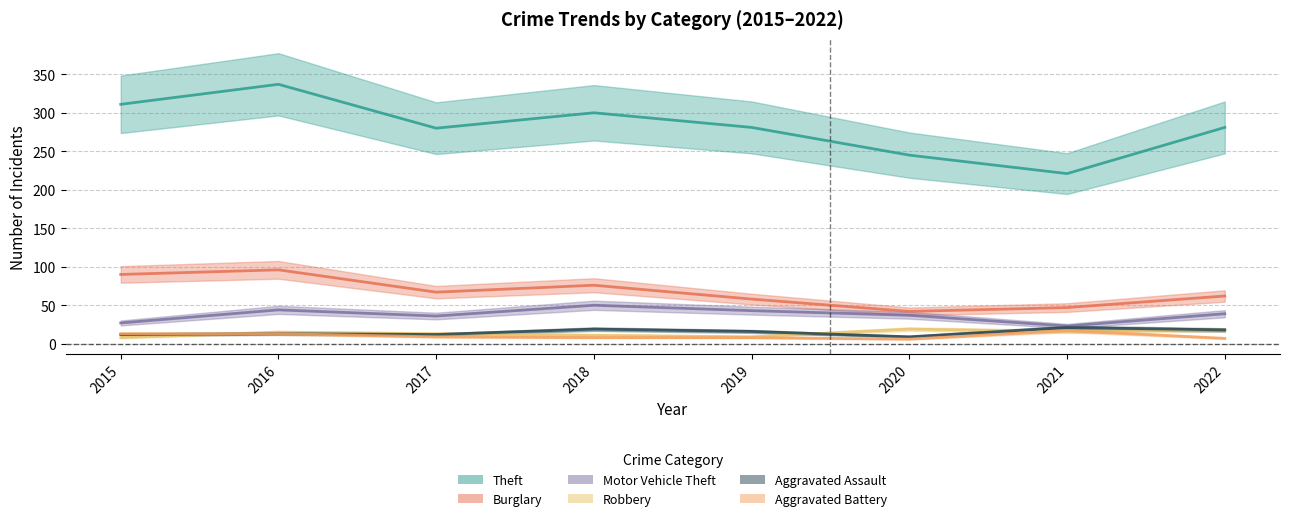

Reading left to right, transcribe all the data shown in this chart.

Theft: 311	337	280	300	281	245	221	281
Burglary: 90	96	67	76	58	42	47	62
Motor Vehicle Theft: 27	44	36	50	43	37	23	39
Robbery: 8	15	13	11	9	19	16	18
Aggravated Assault: 12	13	12	19	16	9	21	18
Aggravated Battery: 13	13	9	8	8	6	17	7